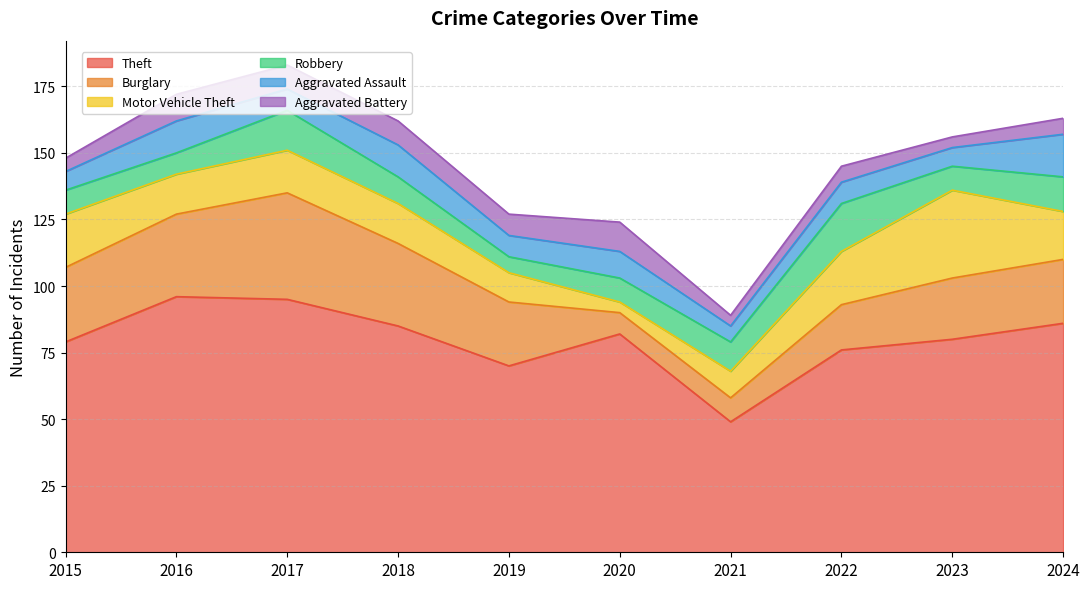

What is the lowest value of the Theft series?

49